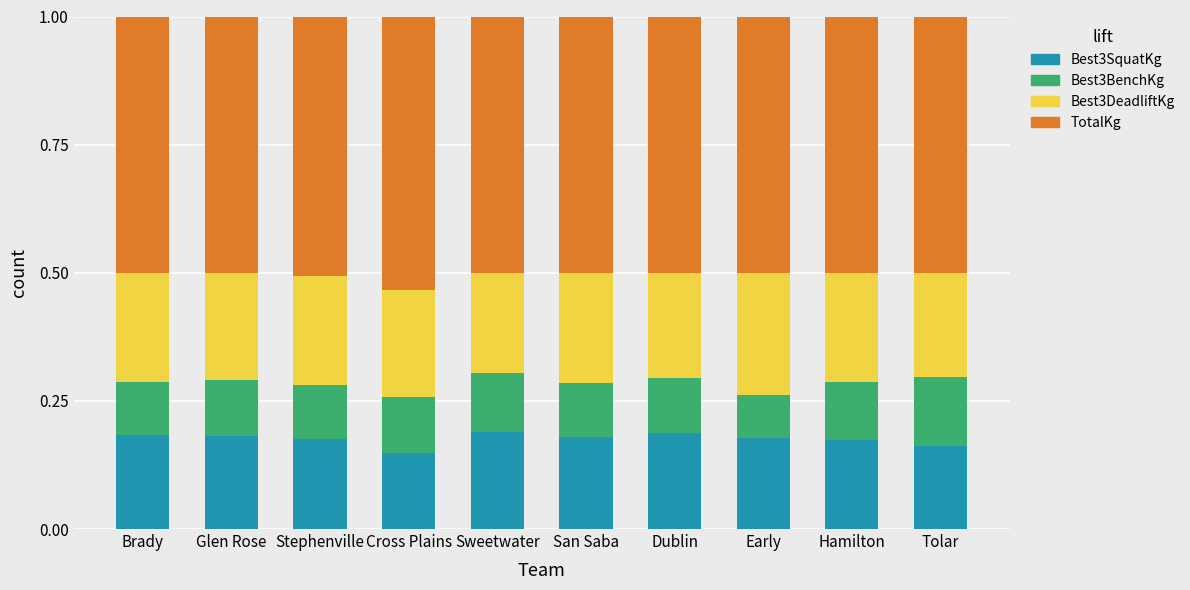

What is the total value across all series at Dublin?

1.0